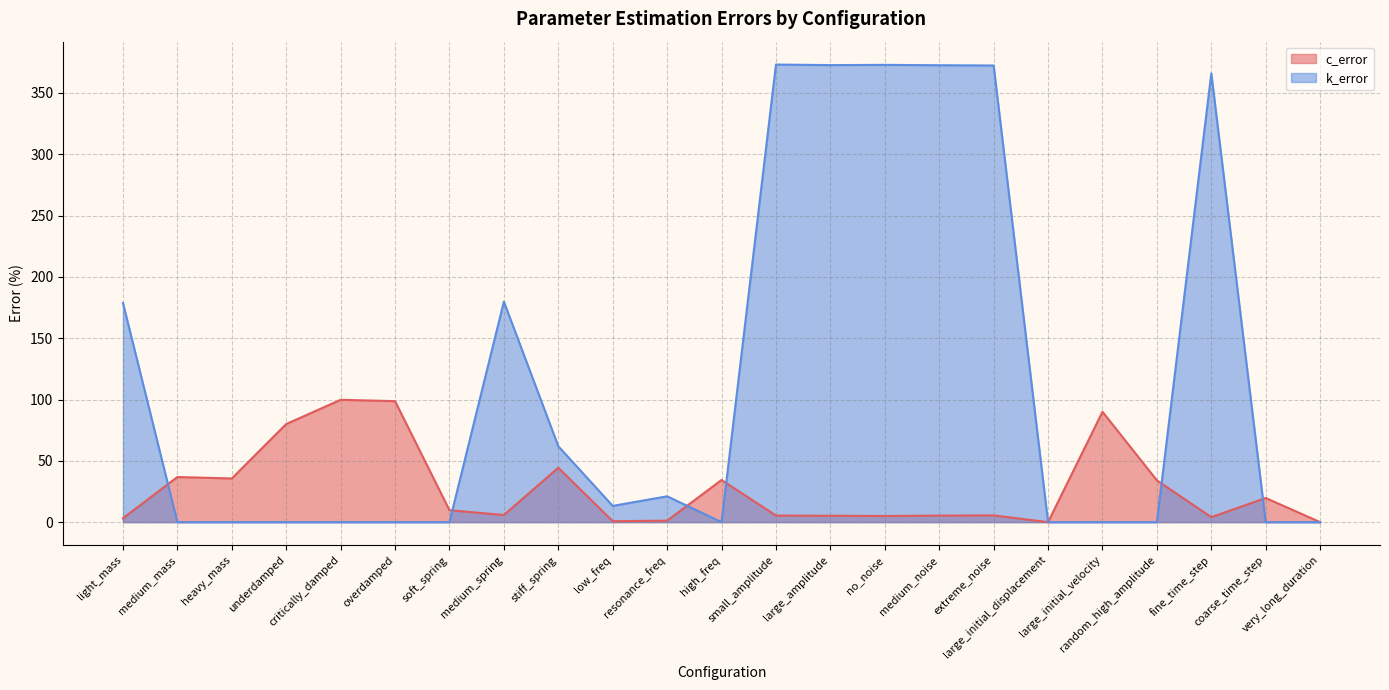

Rank the categories by c_error value from lowest to highest.

very_long_duration, large_initial_displacement, low_freq, resonance_freq, light_mass, fine_time_step, no_noise, large_amplitude, medium_noise, small_amplitude, extreme_noise, medium_spring, soft_spring, coarse_time_step, random_high_amplitude, high_freq, heavy_mass, medium_mass, stiff_spring, underdamped, large_initial_velocity, overdamped, critically_damped